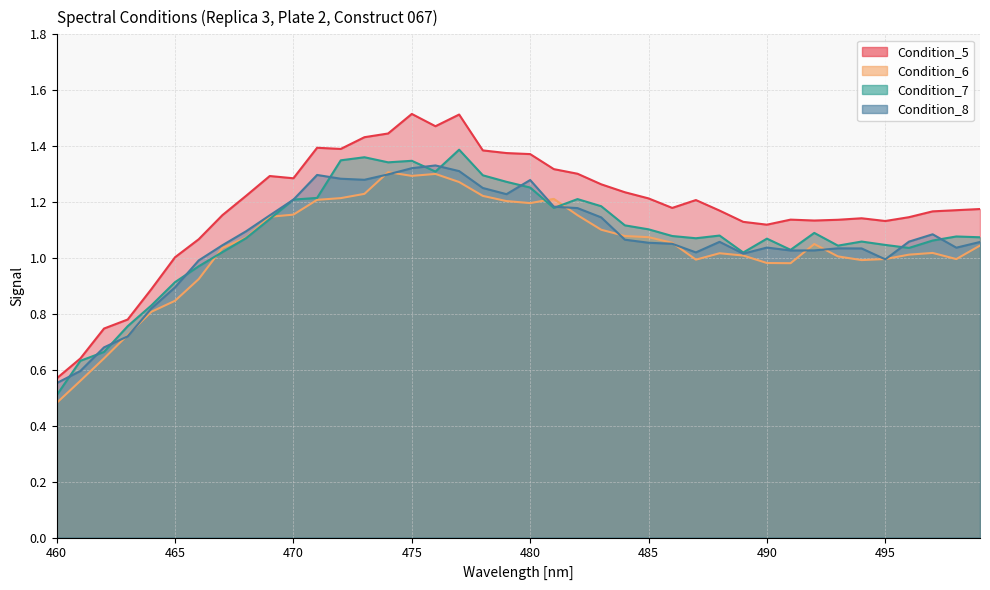

Which series has the largest total across all categories?

Condition_5